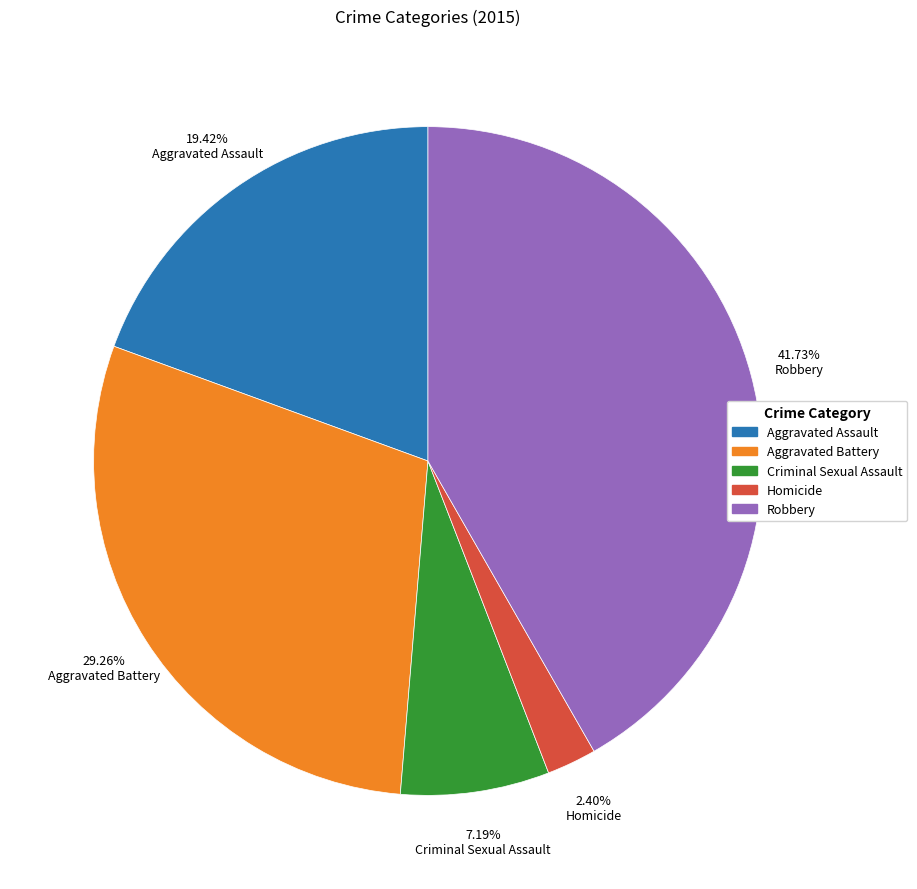

Approximately how many times larger is the value at Homicide compared to Aggravated Battery?

0.1